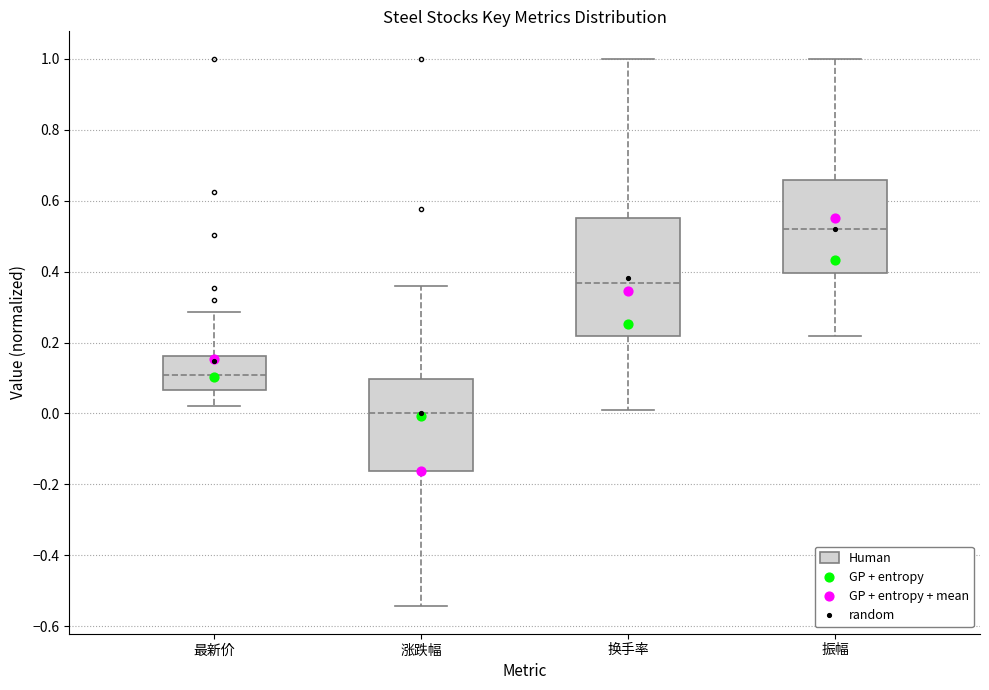

Reading left to right, transcribe this box plot: for each box, give where its median line is, the range the box spans, and where its two whiskers end, as read against the y-axis. The values are not printed on the chart, so give them approximately, as read against the axis.

最新价: median 0.10, box 0.06 to 0.16, whiskers 0.02 to 0.28
涨跌幅: median 0.00, box -0.16 to 0.10, whiskers -0.54 to 0.36
换手率: median 0.36, box 0.22 to 0.56, whiskers 0.02 to 1.00
振幅: median 0.52, box 0.40 to 0.66, whiskers 0.22 to 1.00